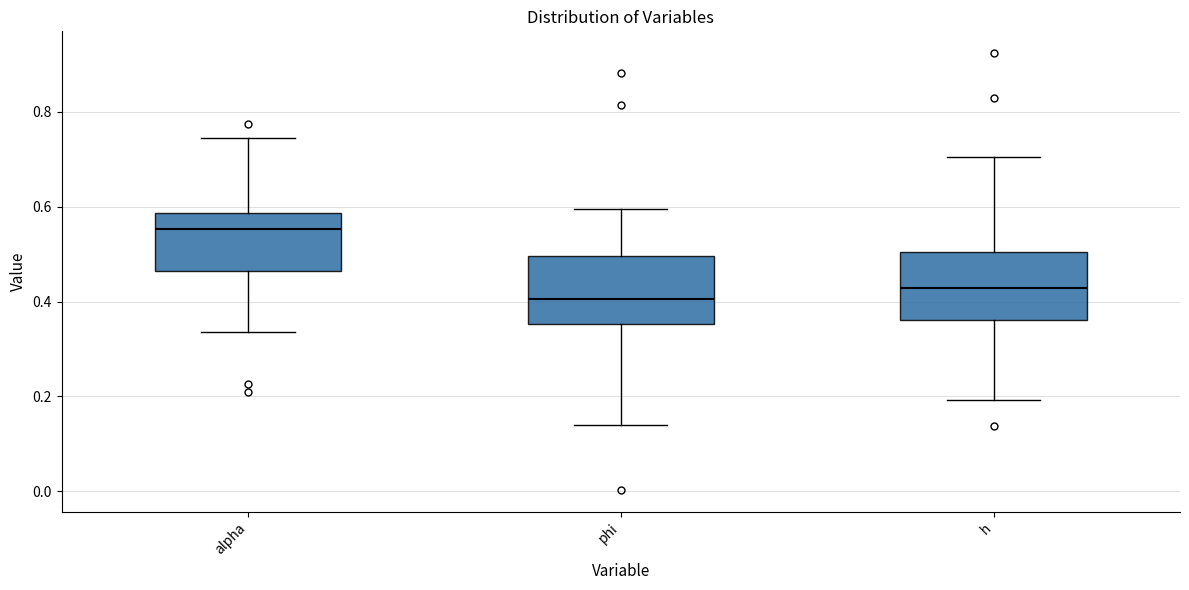

Which box has the highest median line?

alpha